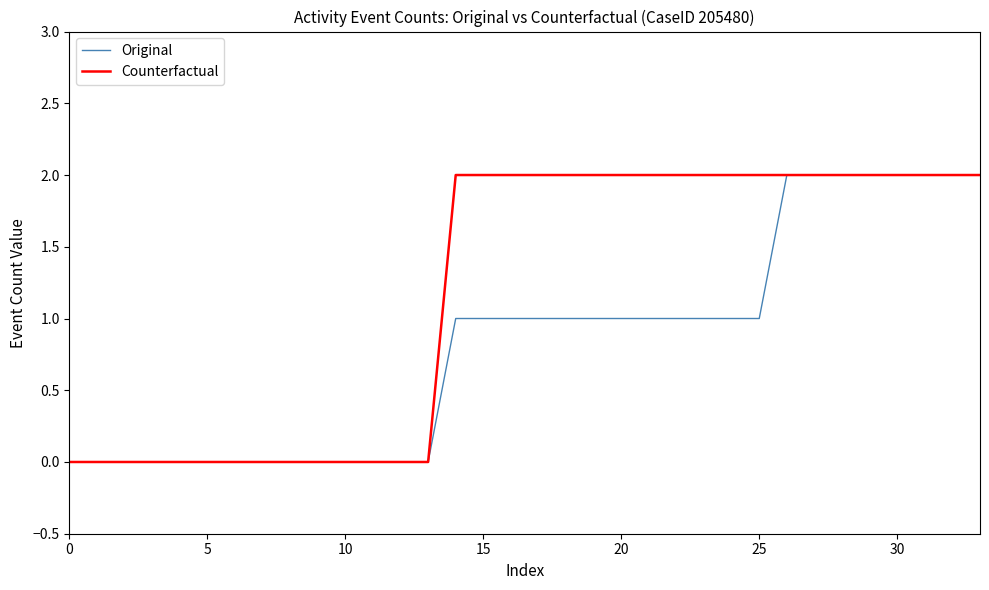

True or false: Original has a value of 0 at 10.

True